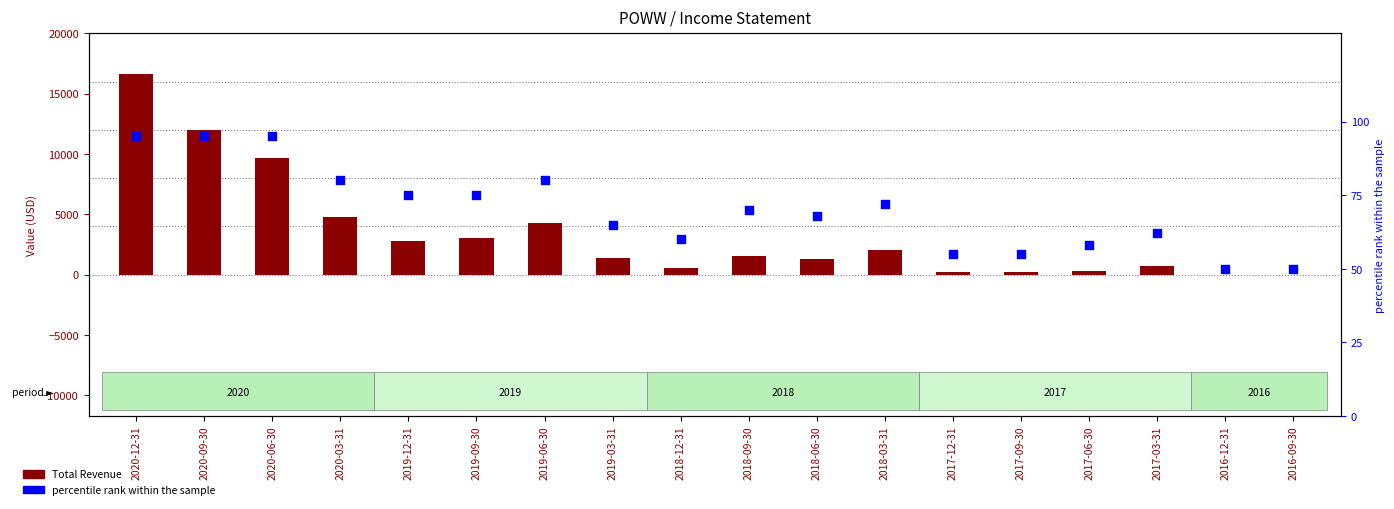

Which series contains the lowest Y value?

Total Revenue